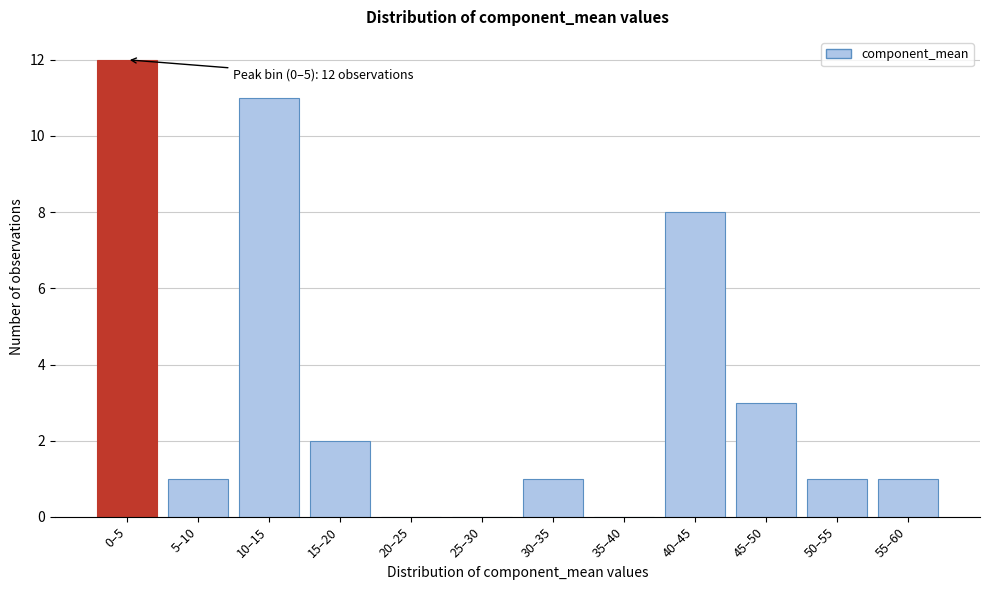

Reading right to left, what are all the values shown in this chart?

55–60=1	50–55=1	45–50=3	40–45=8	35–40=0	30–35=1	25–30=0	20–25=0	15–20=2	10–15=11	5–10=1	0–5=12